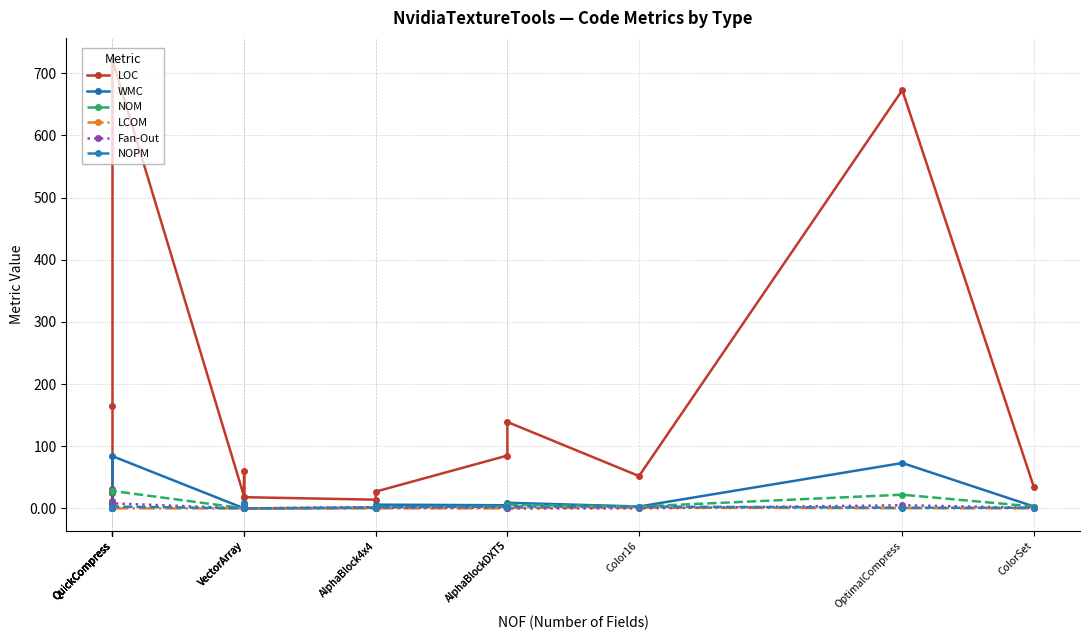

At which label is Fan-Out closest to 4?

QuickCompress